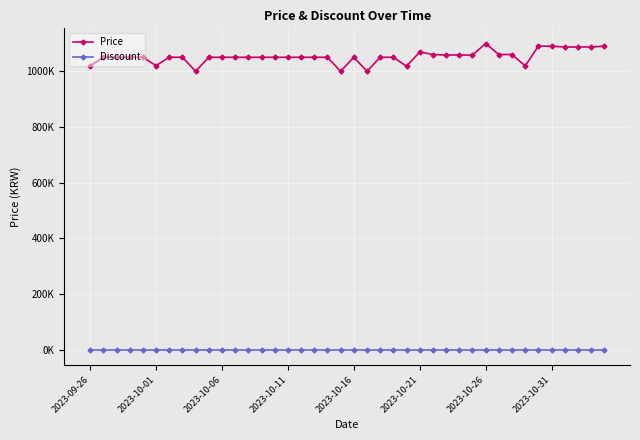

Which series has the largest total across all categories?

Price